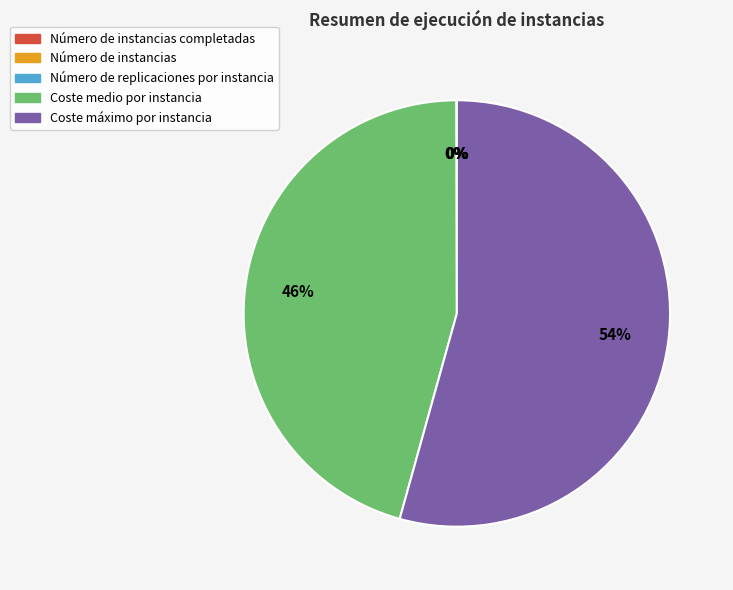

Is there any slice that represents more than half of the pie?

Yes